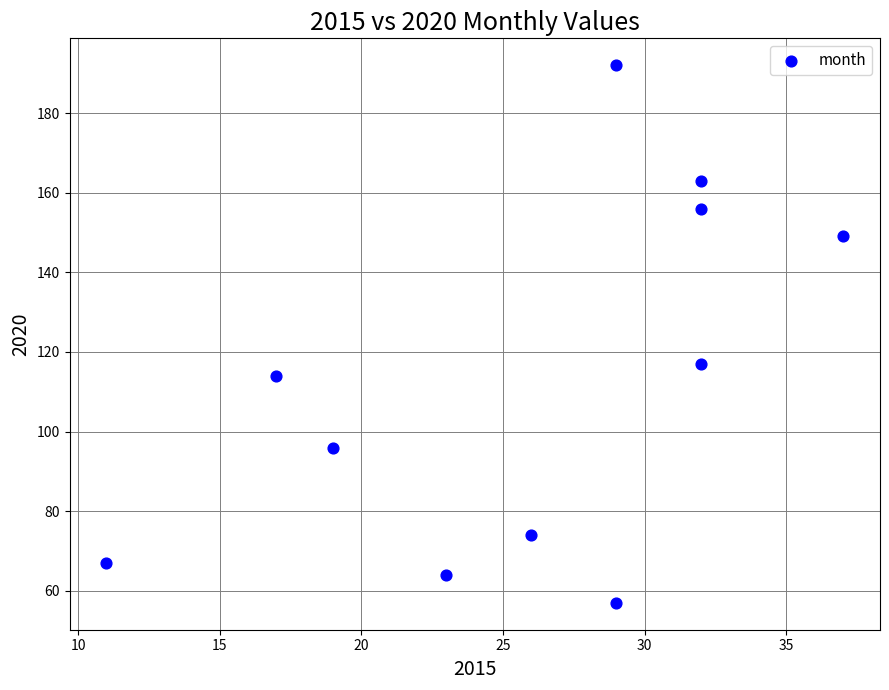

What Y value in the scatter plot is closest to 124?

117